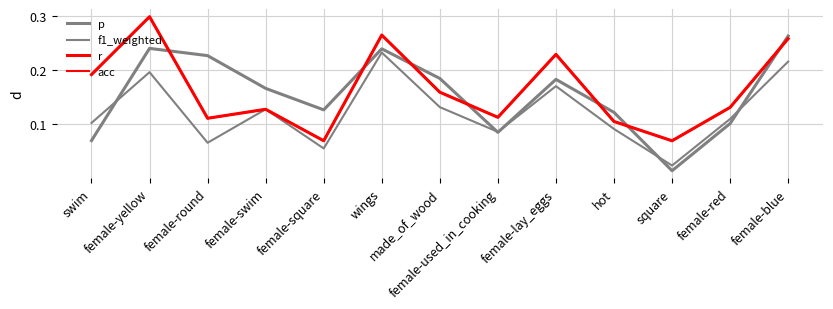

What is the sum of all r values?

2.1